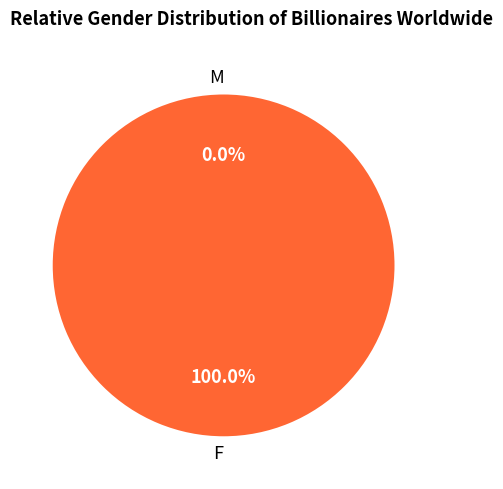

The male slice represents 1% of the pie. True or false?

False